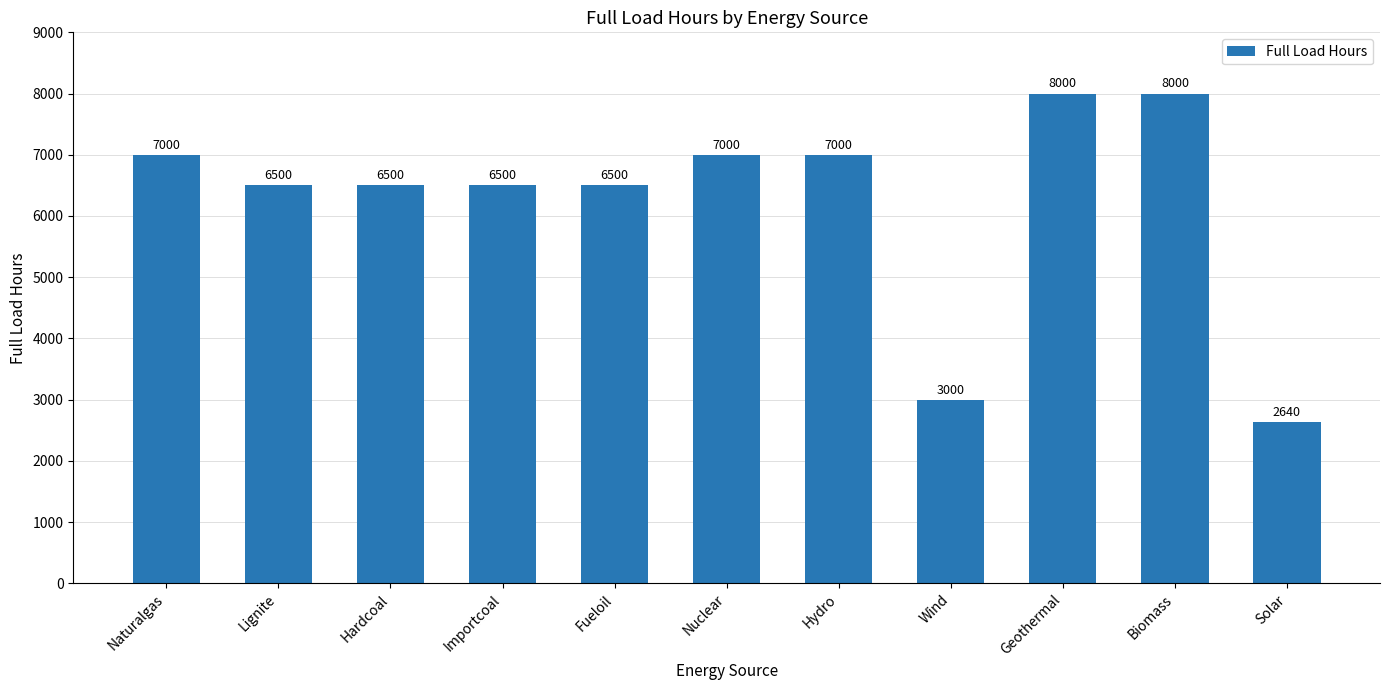

What is the label of the 2nd bar from the right?

Biomass